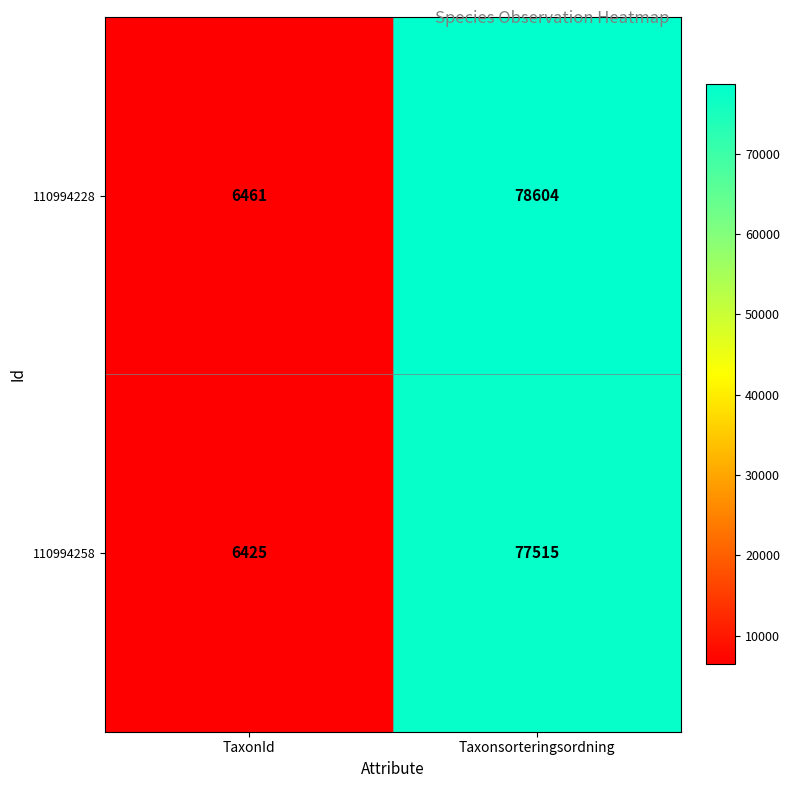

What is the difference between the highest and lowest values at TaxonId?

36